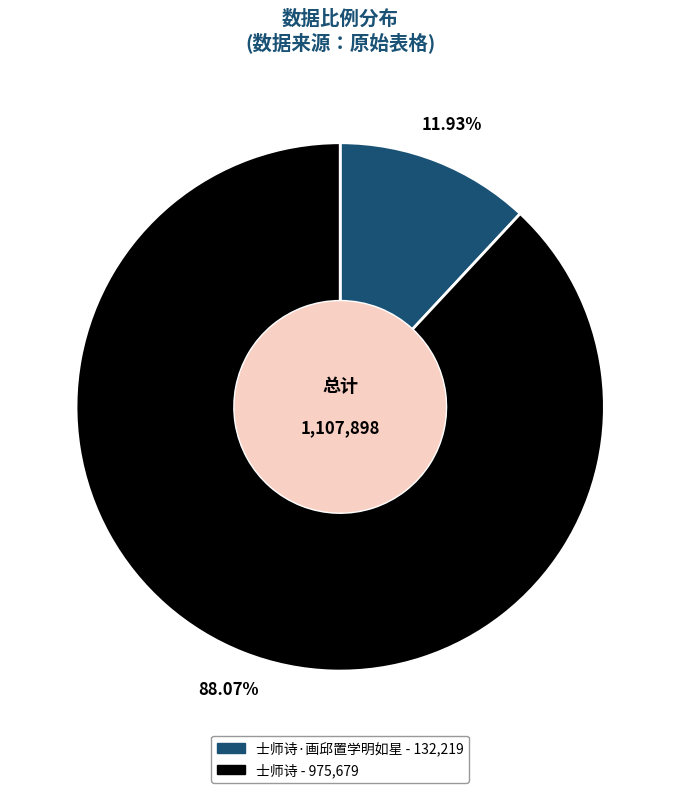

Is there any slice that represents more than half of the pie?

Yes